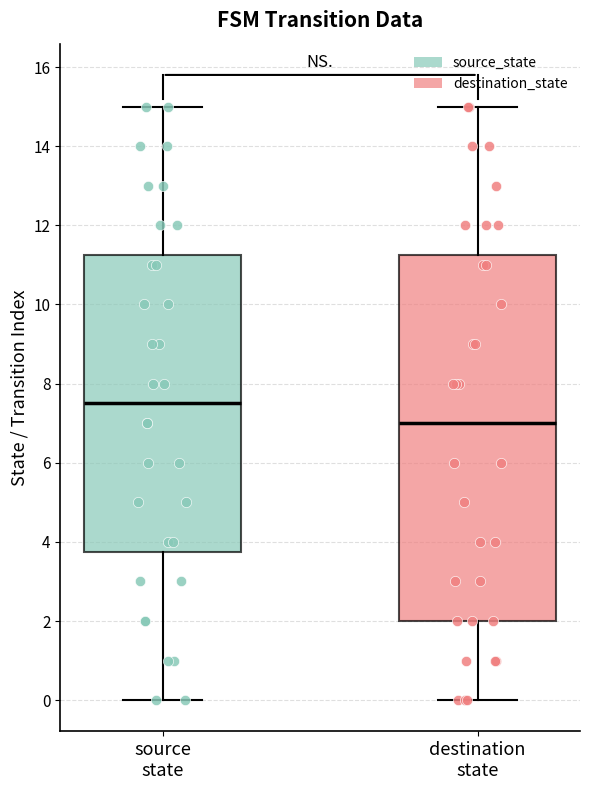

Reading left to right, transcribe this box plot: for each box, give where its median line is, the range the box spans, and where its two whiskers end, as read against the y-axis. The values are not printed on the chart, so give them approximately, as read against the axis.

source state: median 7.6, box 3.8 to 11.2, whiskers 0.0 to 15.0
destination state: median 7.0, box 2.0 to 11.2, whiskers 0.0 to 15.0